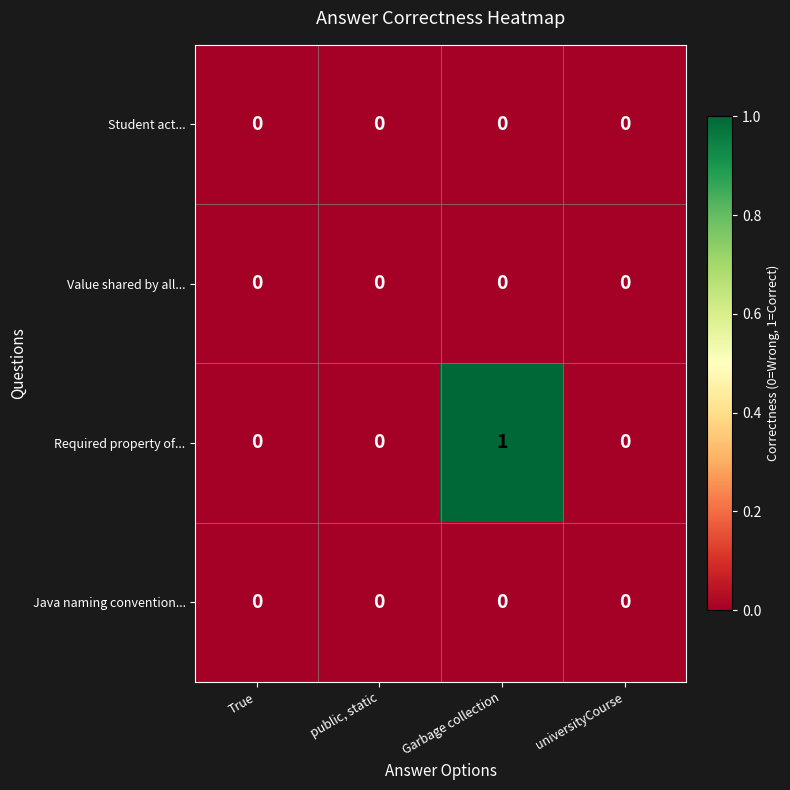

How many Required property of... values are between 0 and 1?

4